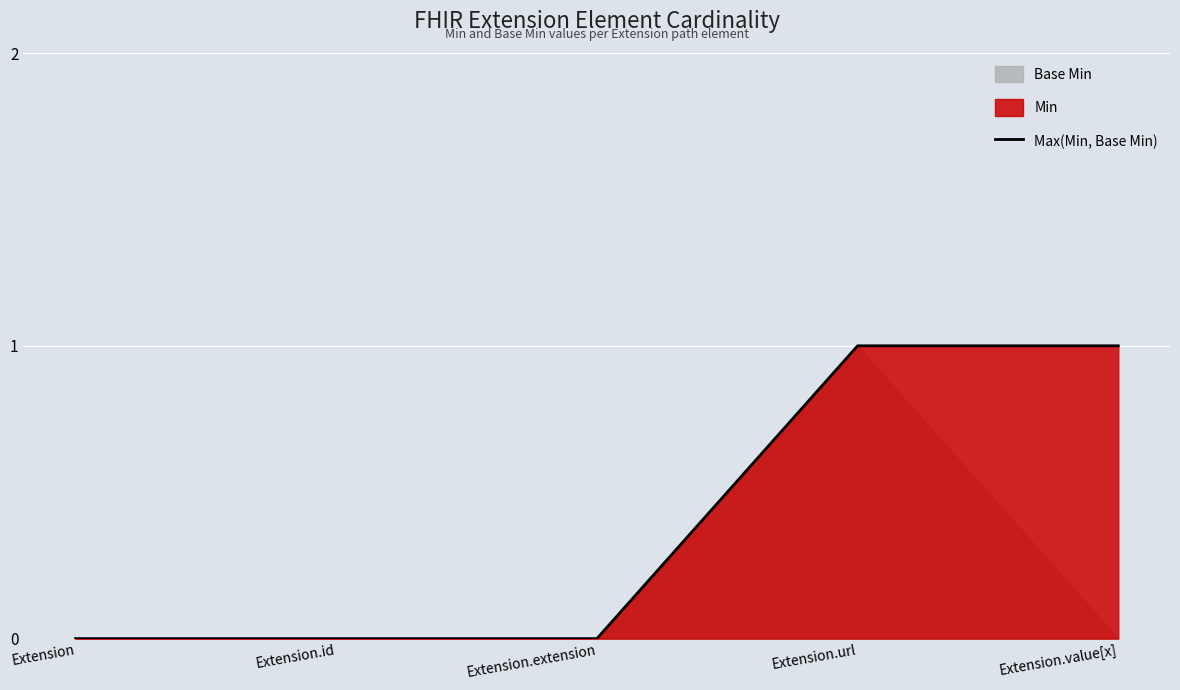

True or false: there are more than 0 points higher than both neighbors.

False